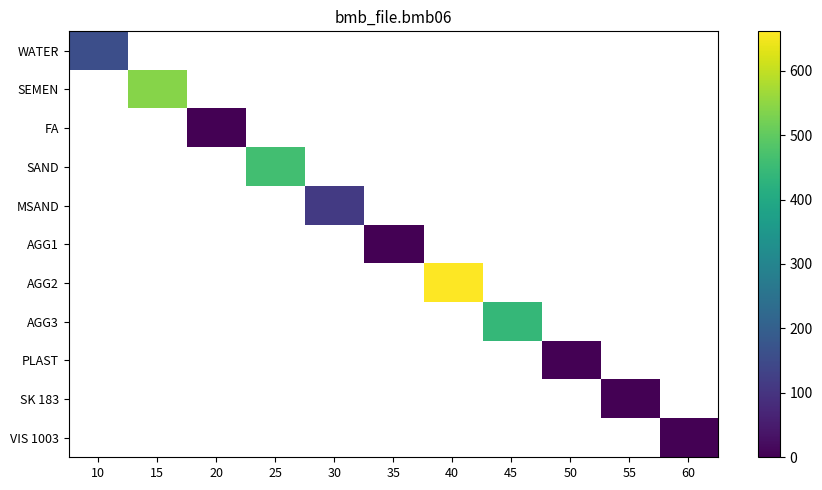

Count the number of categories in the chart.

11